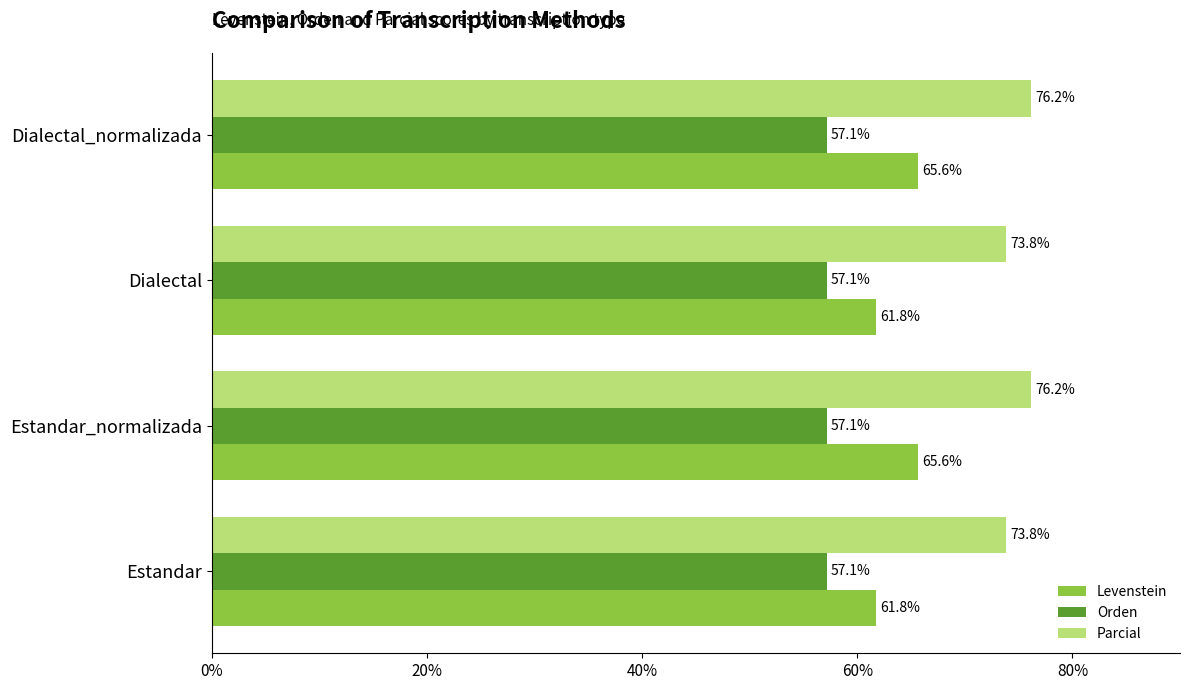

The Levenstein series shows 65.6 at Estandar_normalizada. True or false?

True